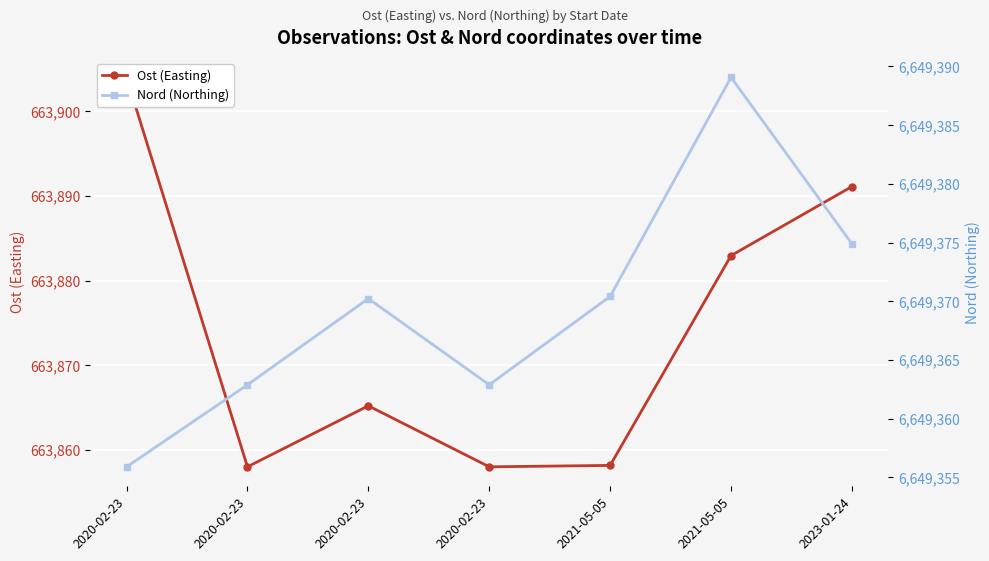

What is the label of the 1st point from the right?

2023-01-24